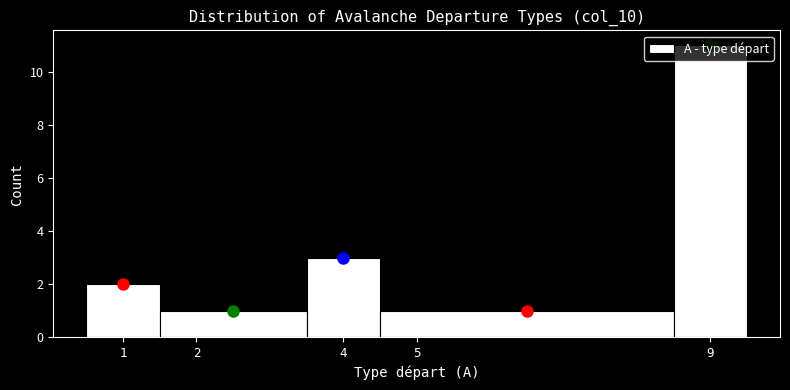

Reading left to right, list every bar in this chart as the range it spans on the x-axis followed by its height. The values are not printed on the chart, so give them approximately, as read against the axis.

0.5 to 1.5: 2
1.5 to 3.5: 1
3.5 to 4.5: 3
4.5 to 8.5: 1
8.5 to 9.5: 11